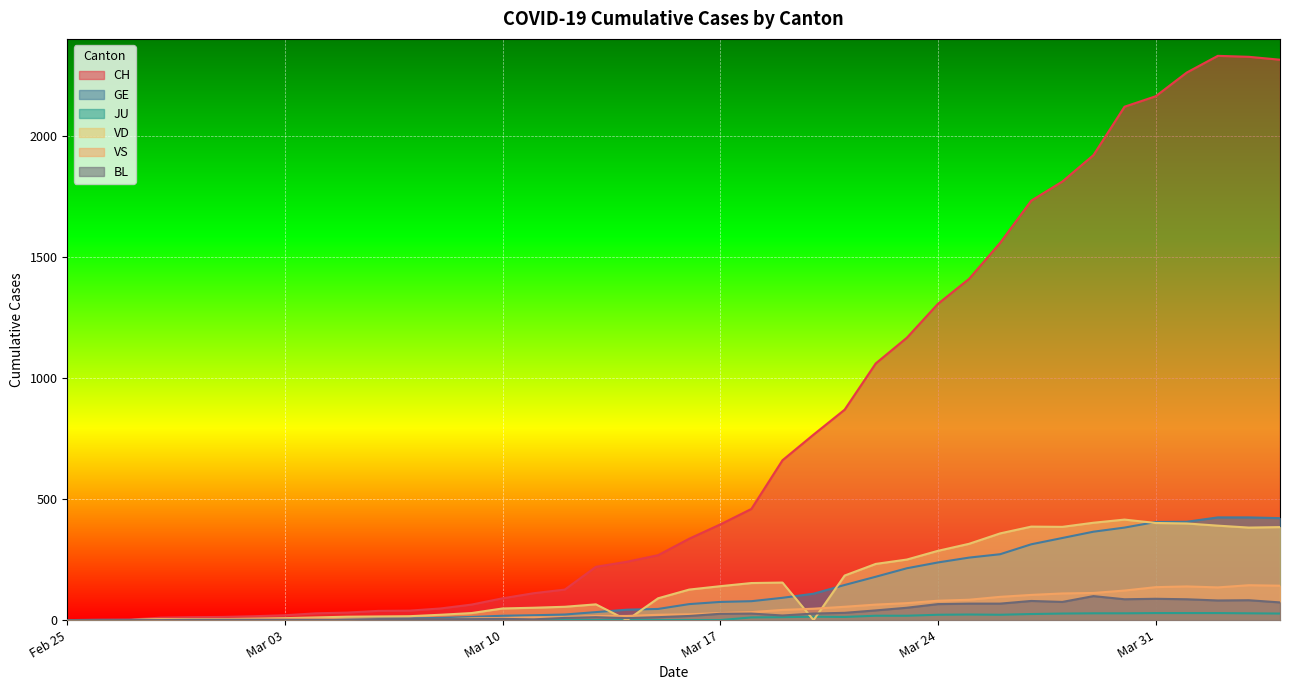

Which series ends up on top after the final intersection of VD and BL?

VD